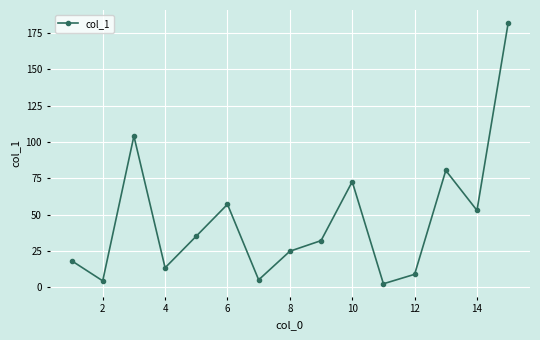

What is the value of the 15th point from the left?

181.9